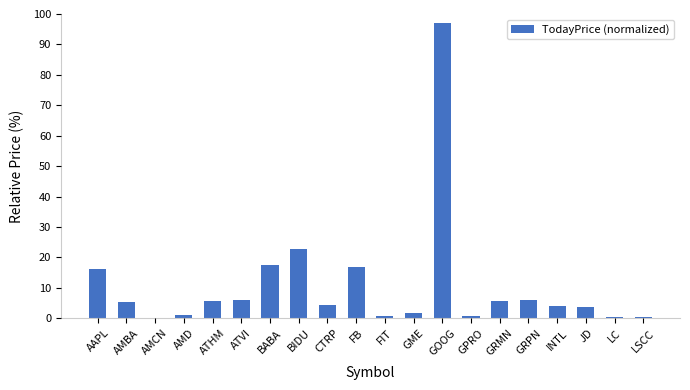

Which has a higher value, GPRO or JD?

JD